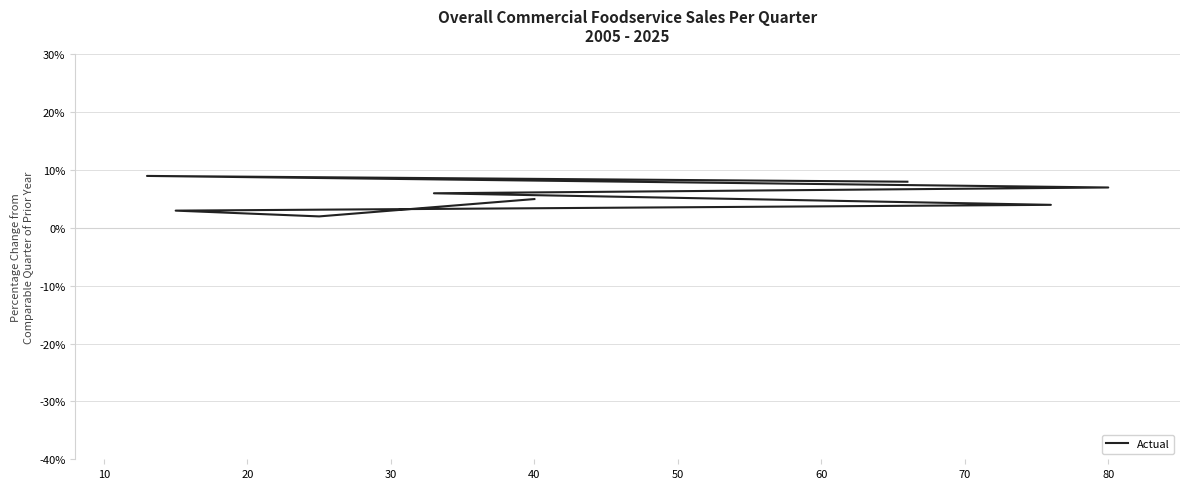

What is the maximum value shown in the chart?

9